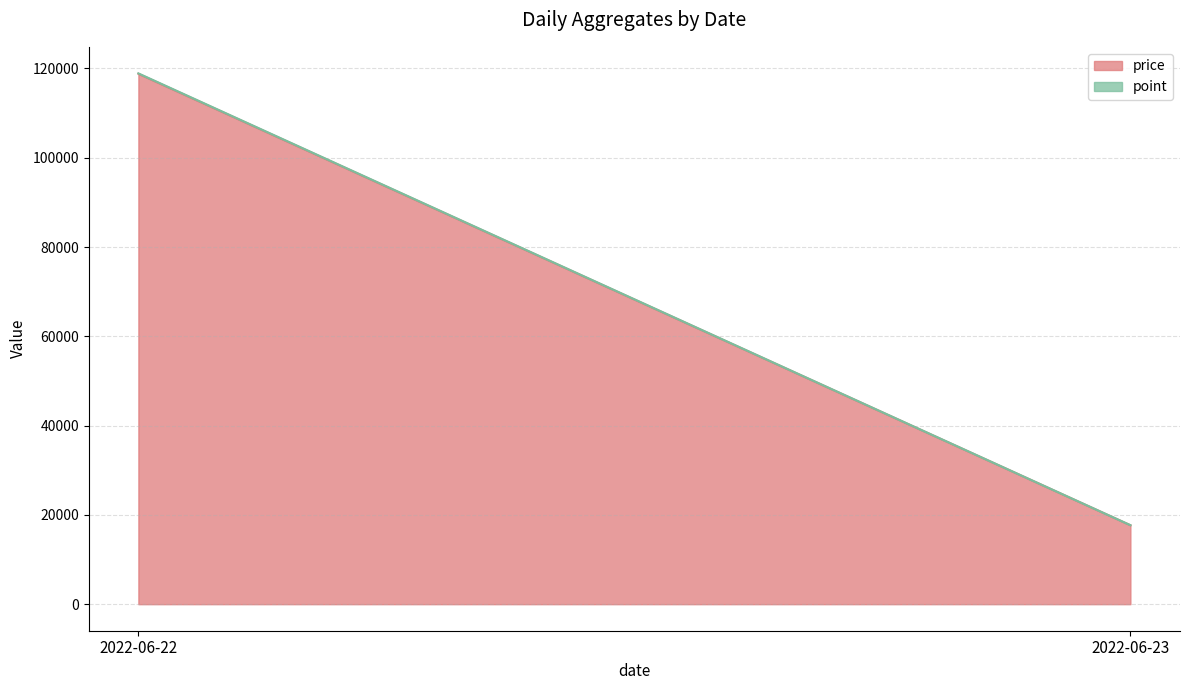

The value of price at 2022-06-23 is 11817.5. True or false?

False